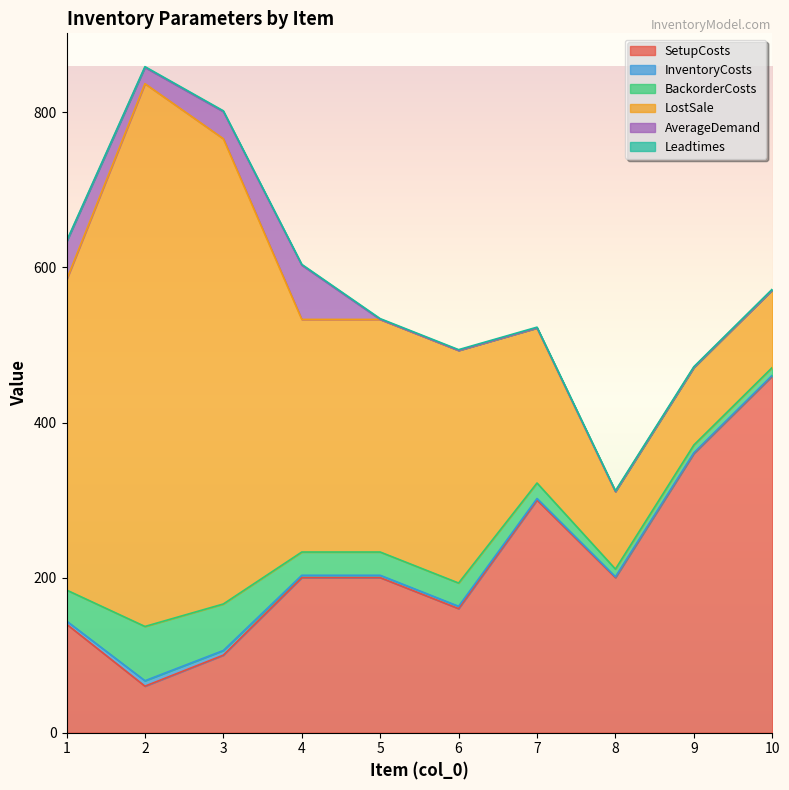

How many times do SetupCosts and LostSale cross each other?

1